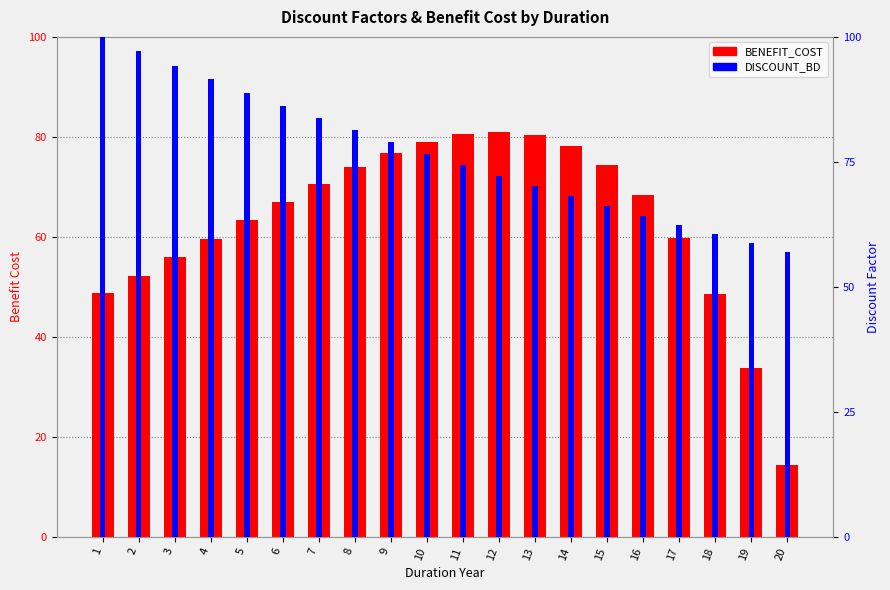

Which series has the largest total across all categories?

BENEFIT_COST